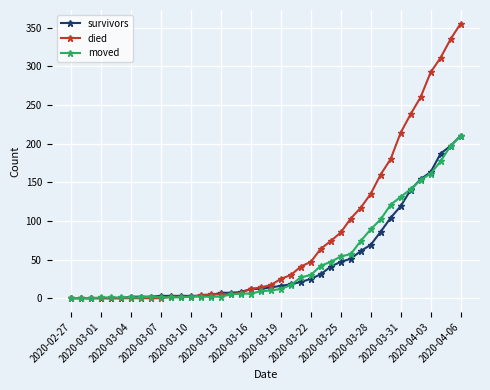

What is the maximum value for moved?

210